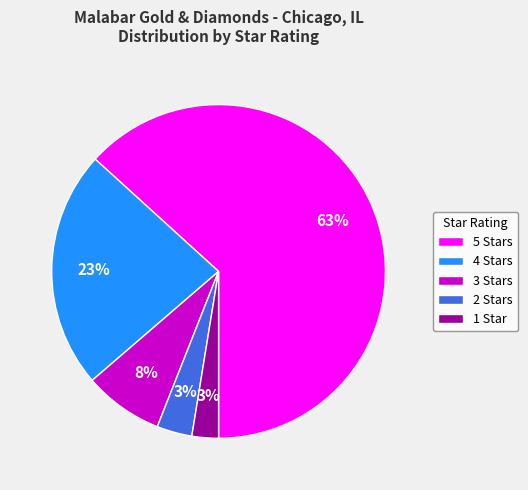

To the nearest percent, what is the average slice percentage?

20%